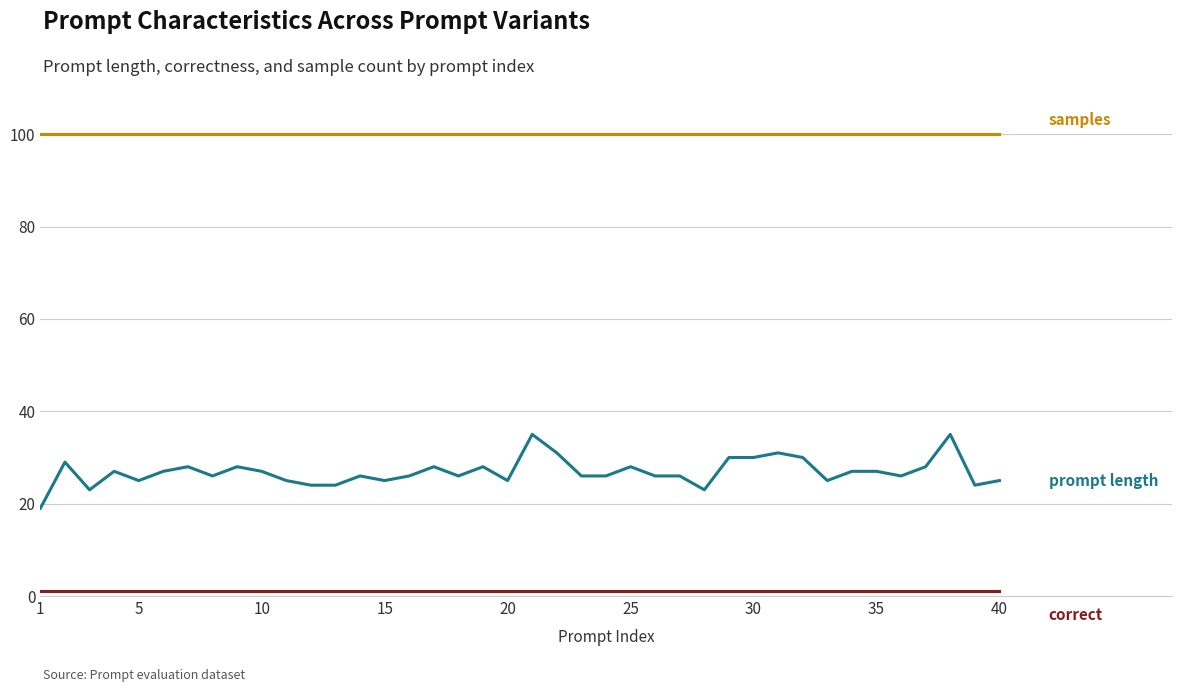

What is the maximum value shown in the chart?

100